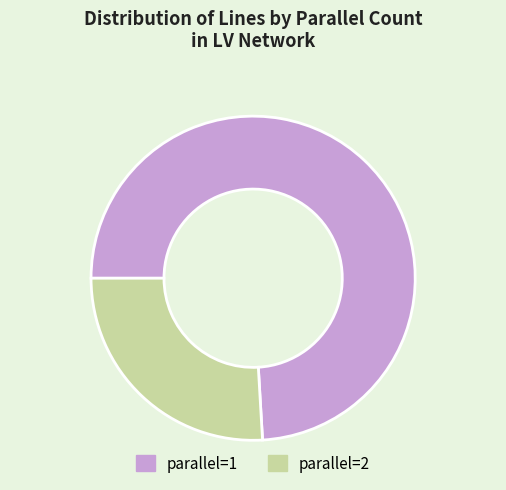

Which slice represents more than half of the pie?

parallel=1